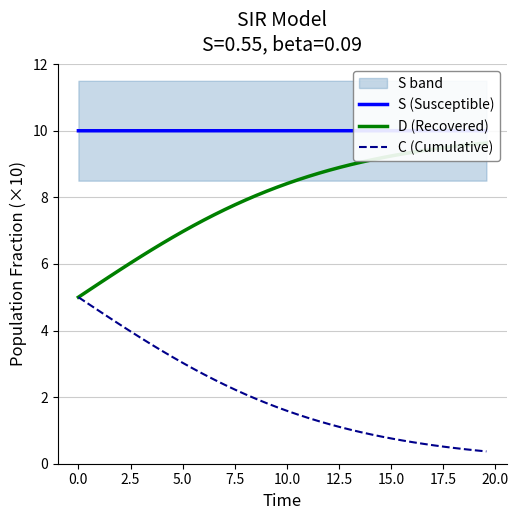

True or false: S (Susceptible) and D (Recovered) intersect in this chart.

False